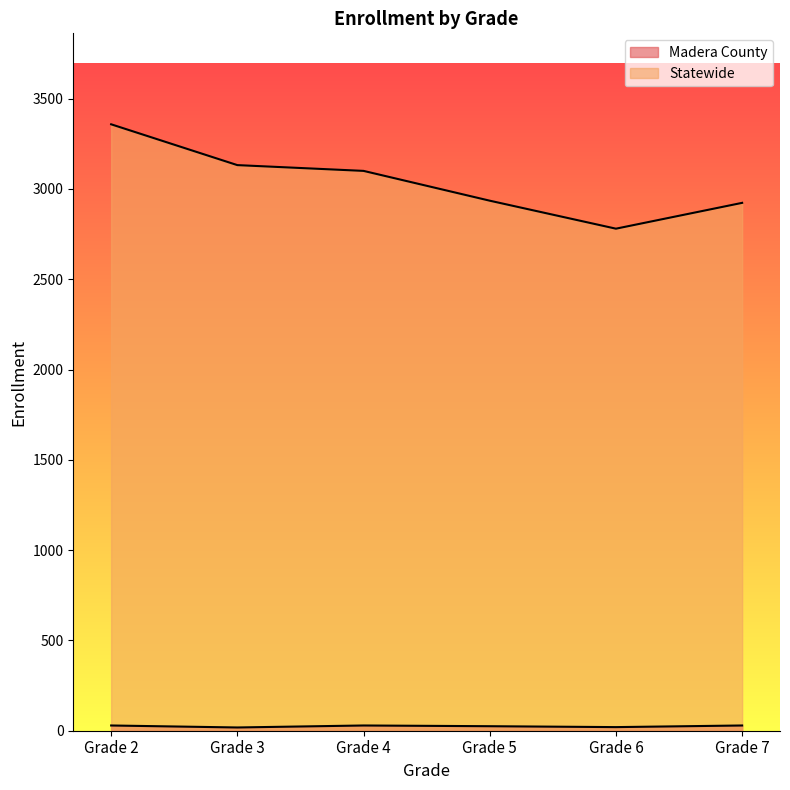

What are all the series names shown in the legend?

Madera County, Statewide